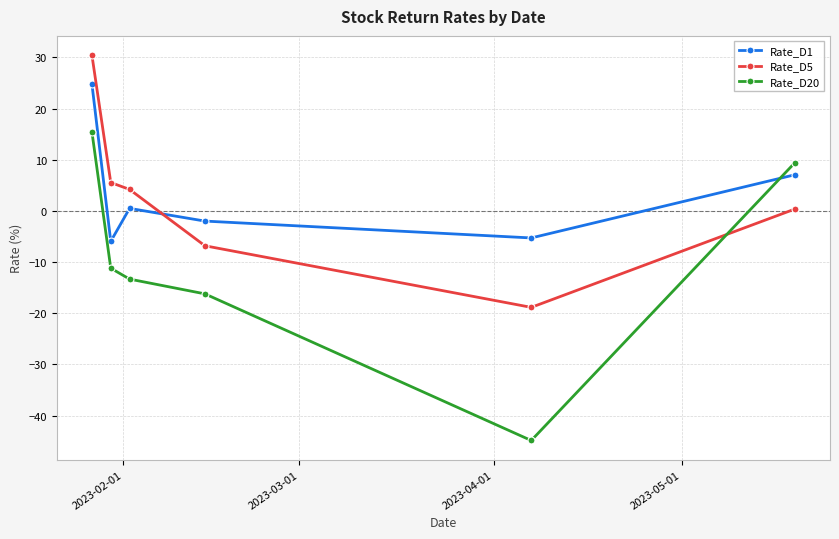

Which series has the largest total across all categories?

Rate_D1